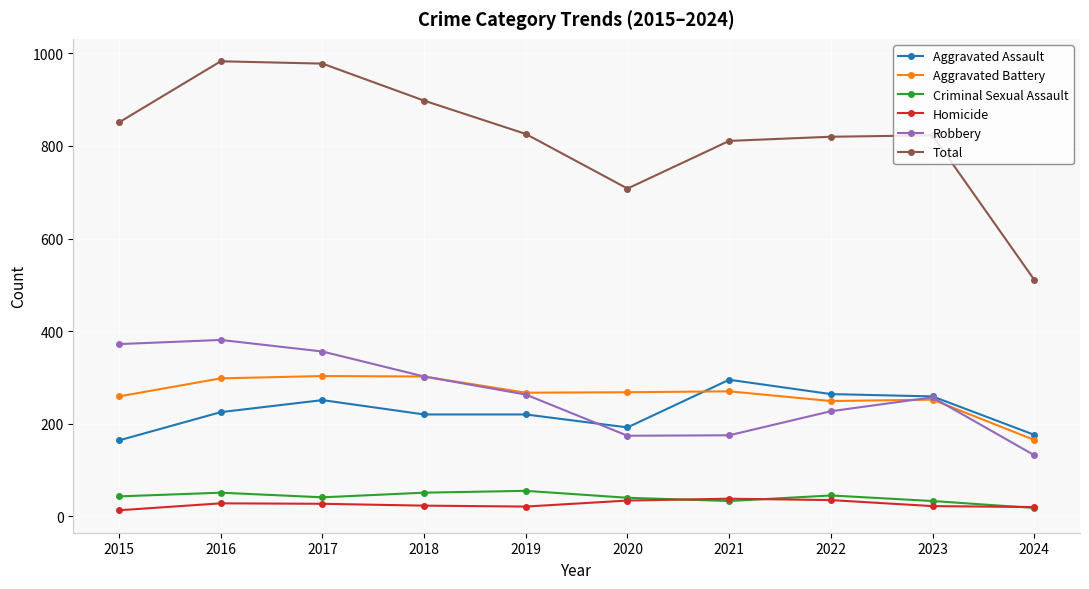

Read the Robbery value at 2021.

175